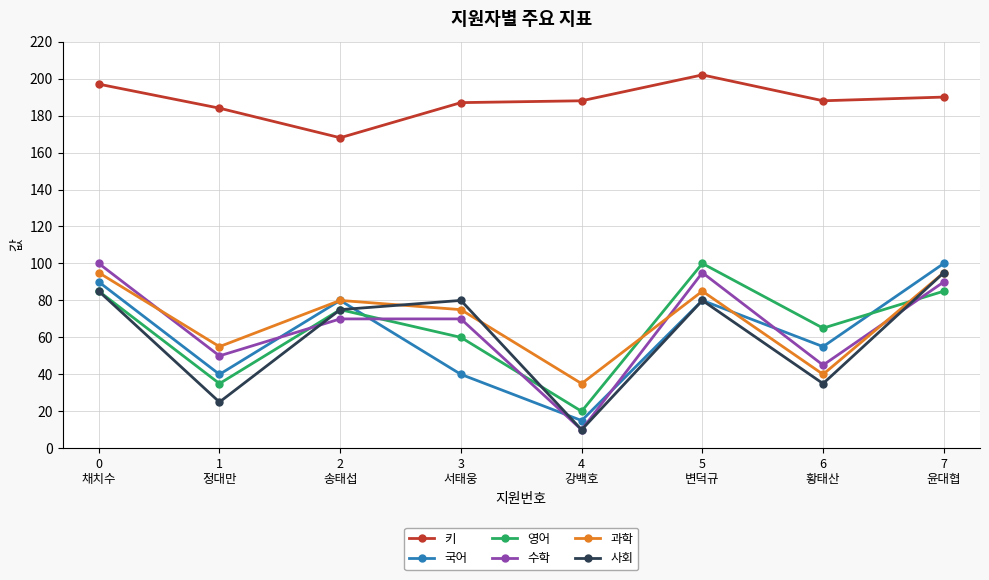

At which category does 수학 reach its first local valley?

1
정대만